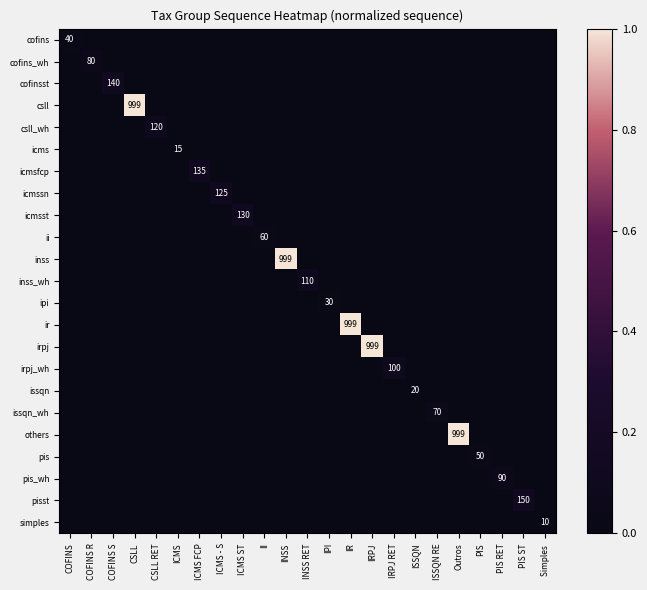

What is the greatest value displayed?

1.0